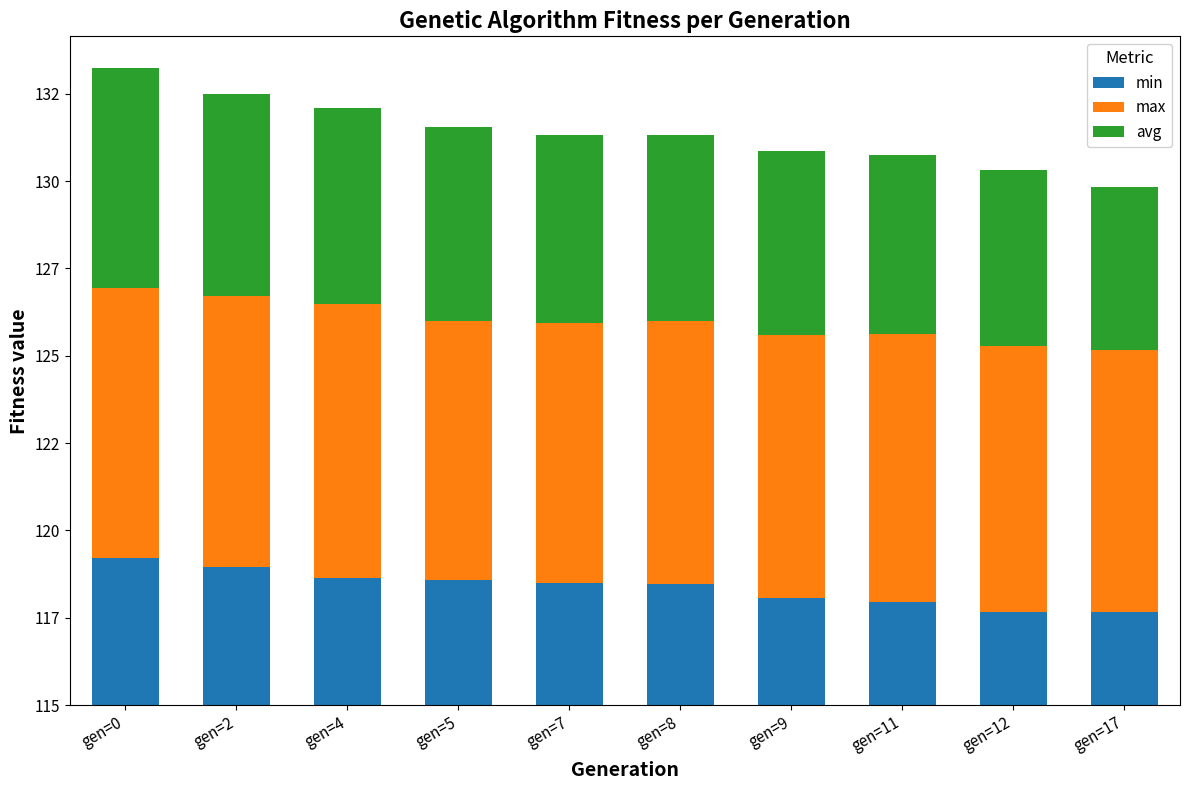

List the series in order of their peak value, lowest first.

min, avg, max